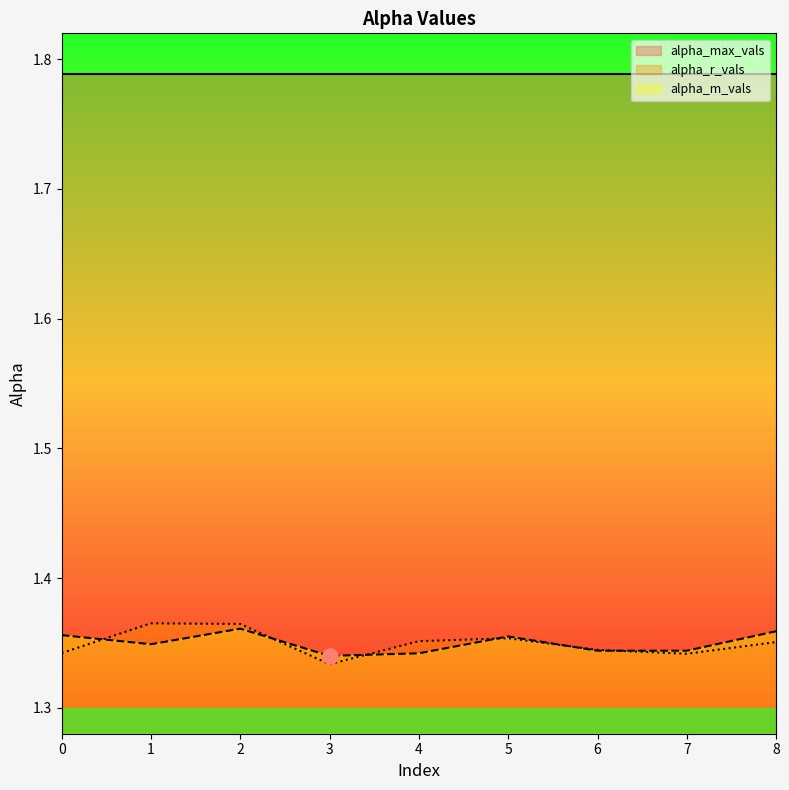

At which category is the sum across all series the highest?

2